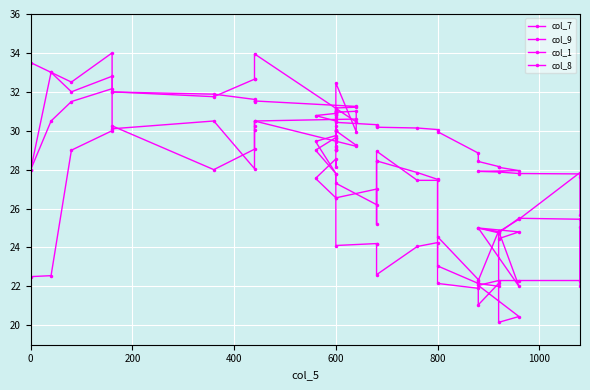

What are all the series names shown in the legend?

col_7, col_9, col_1, col_8